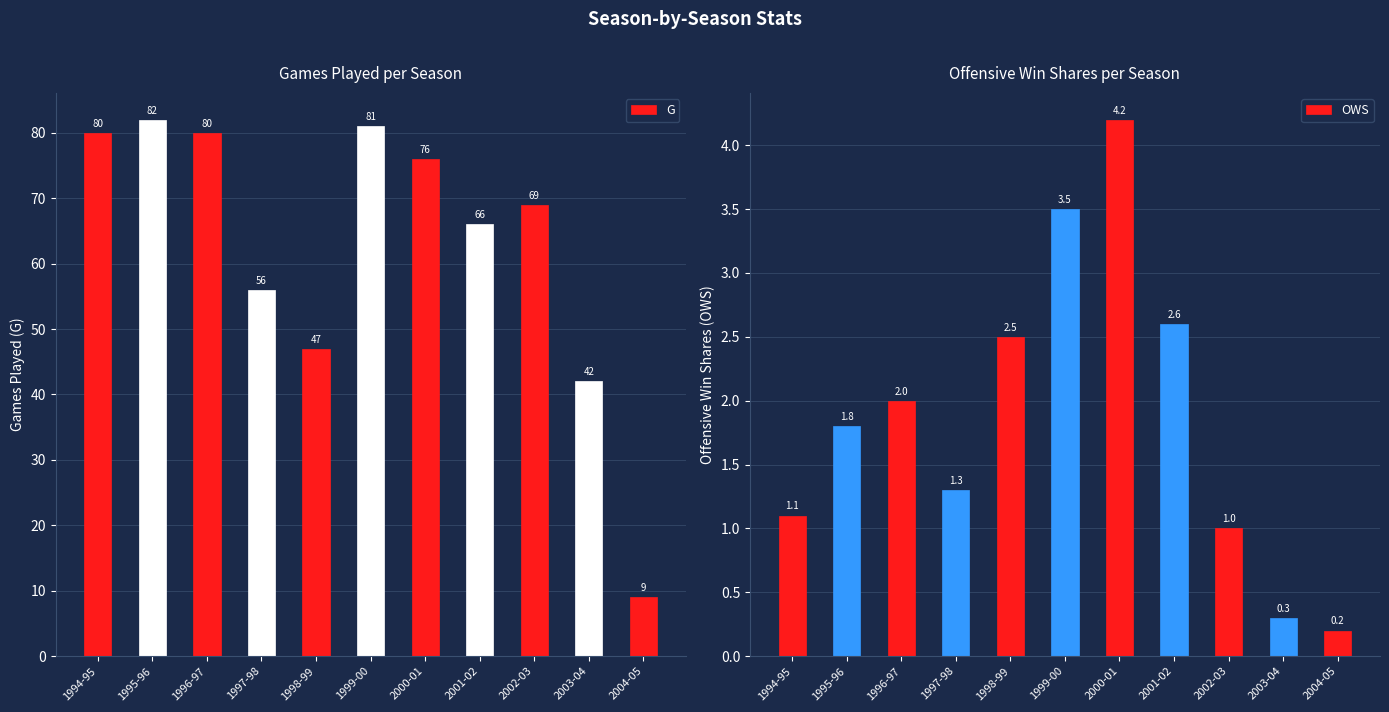

What is the difference between the maximum and second lowest values in the G series?

40